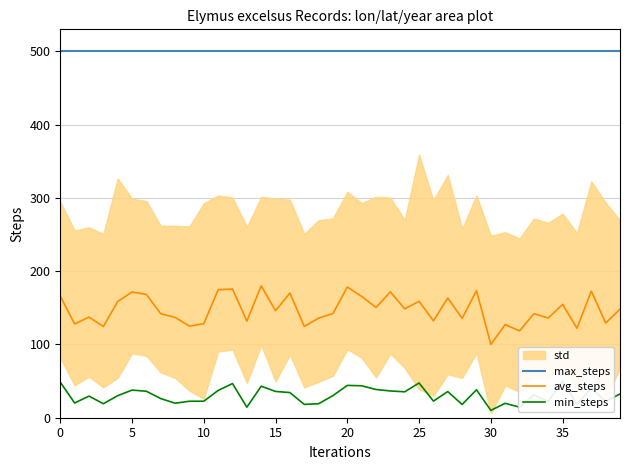

What is the maximum value shown in the chart?

500.0